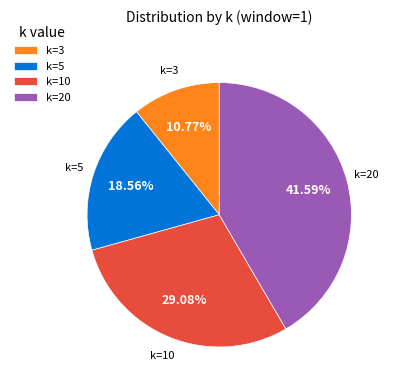

Is the sum of k=20 and k=10 greater than half?

Yes